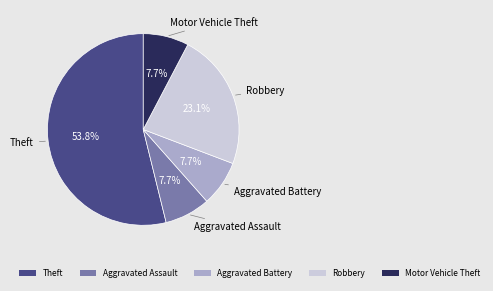

How many segments does this pie chart have?

5